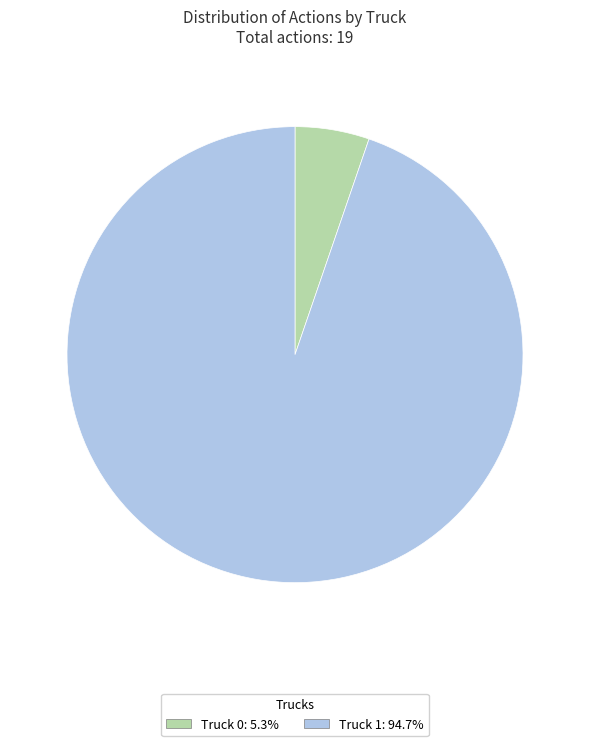

Is it true that Truck 1 is 88% of the pie?

False